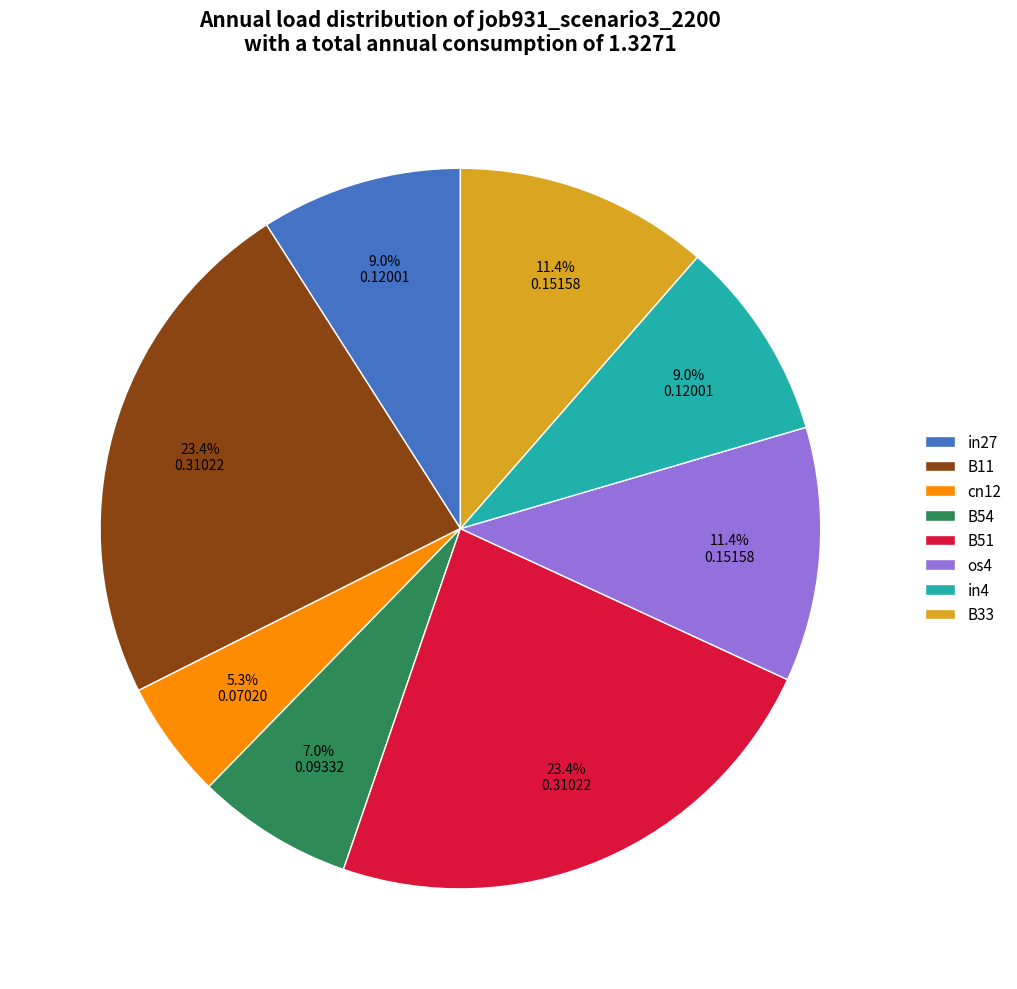

To the nearest percent, what is the average slice percentage?

12%